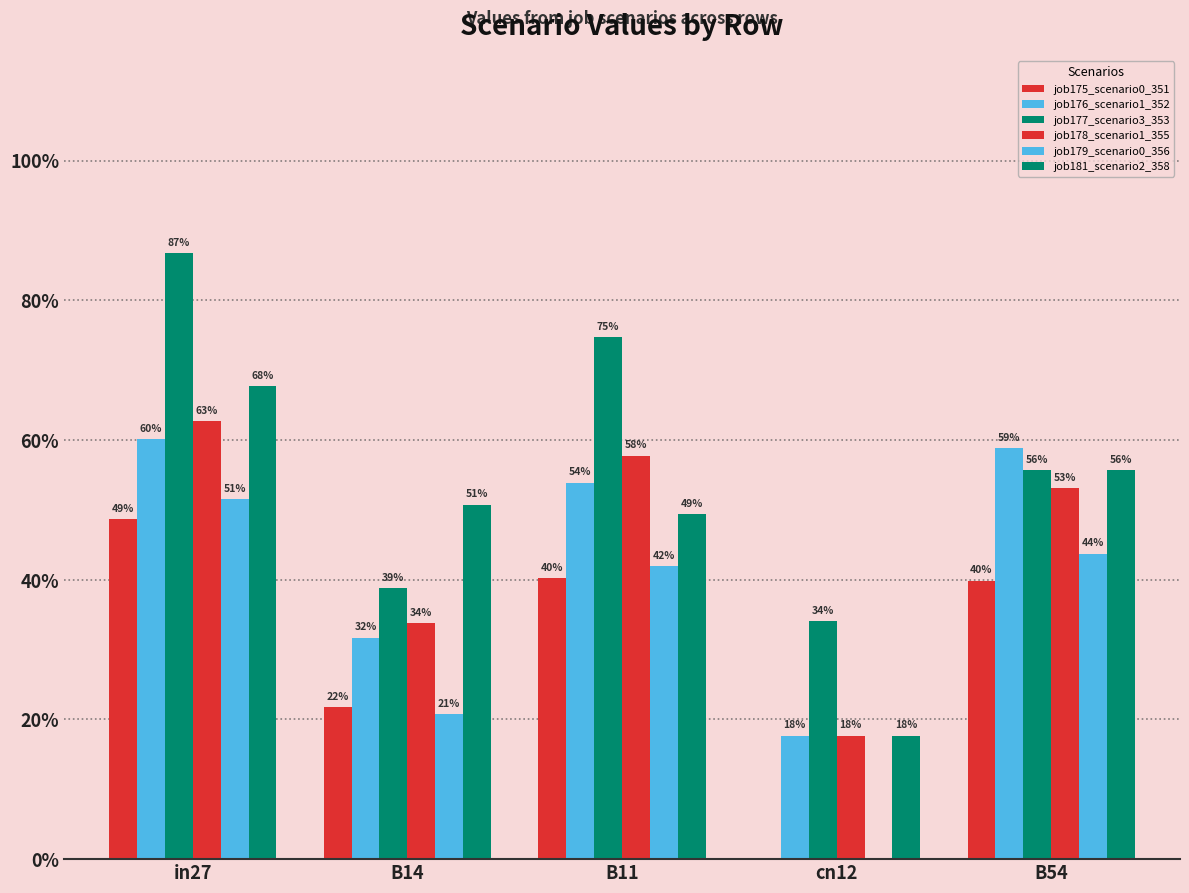

Is it true that job176_scenario1_352 equals 0.3 at B54?

False